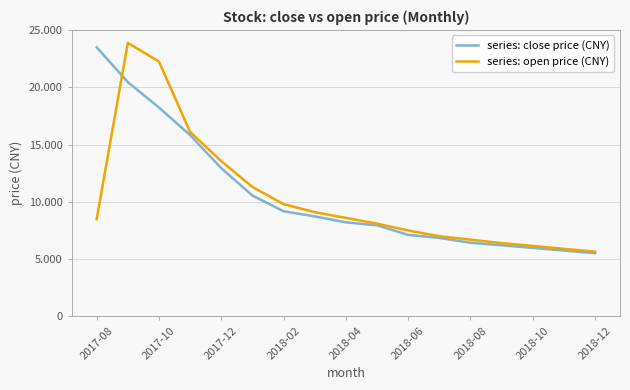

What is the lowest value of the series: open price (CNY) series?

5.7